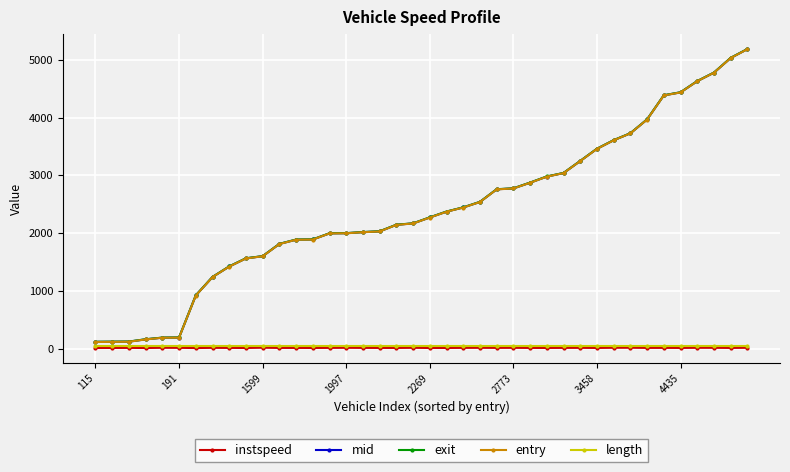

What is the value of the exit point at the 32nd from the left?

3609.8